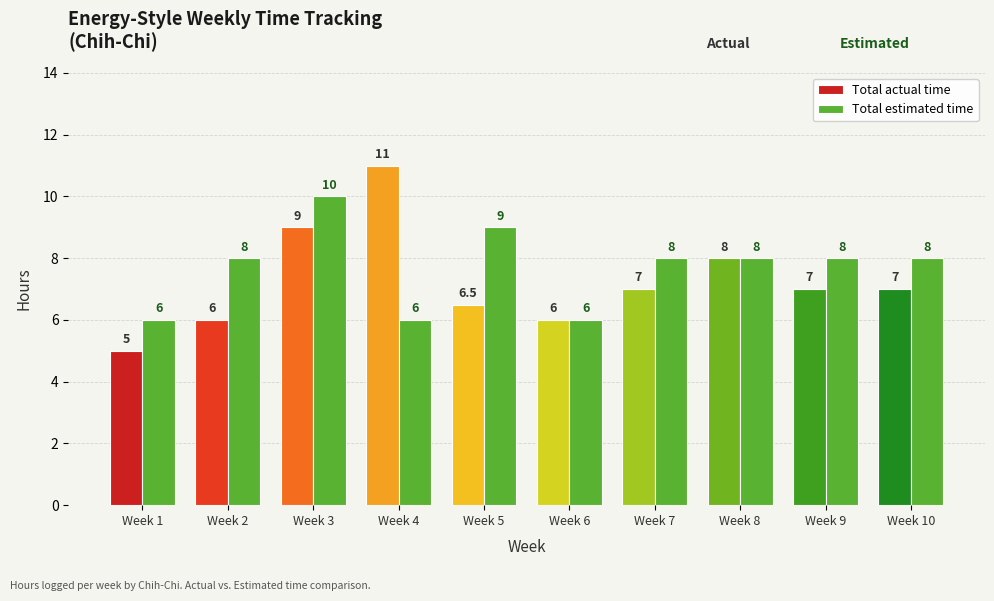

Reading right to left, what are all the values shown in this chart?

Total actual time: 7.0	7.0	8.0	7.0	6.0	6.5	11.0	9.0	6.0	5.0
Total estimated time: 8.0	8.0	8.0	8.0	6.0	9.0	6.0	10.0	8.0	6.0